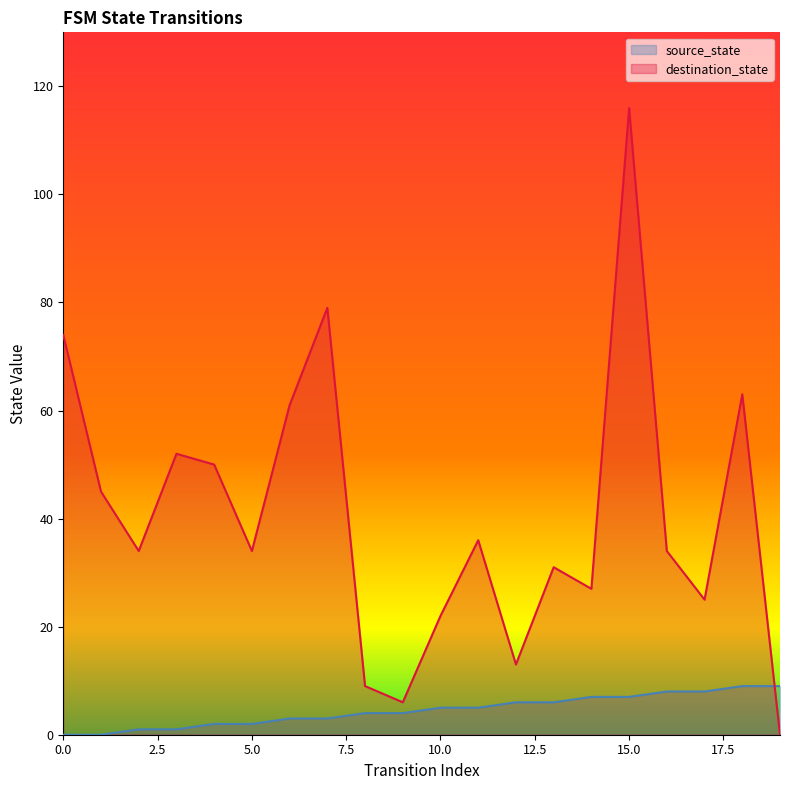

How many values in the destination_state series exceed 34?

9